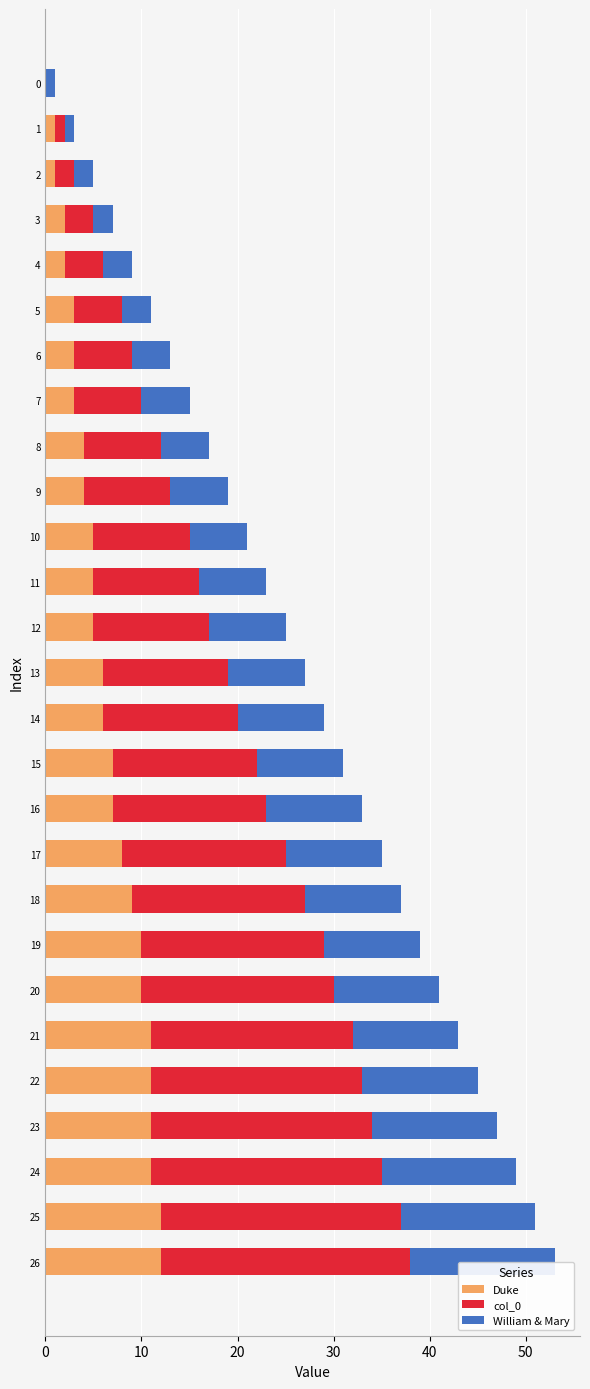

How many groups of bars are there?

27